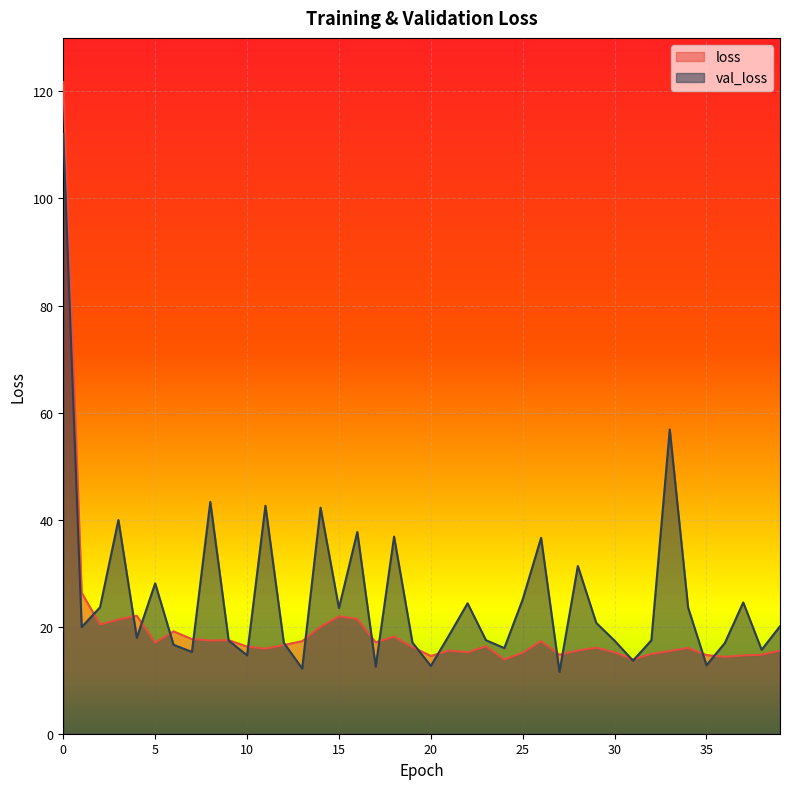

Which has a higher value, 34 or 32?

34